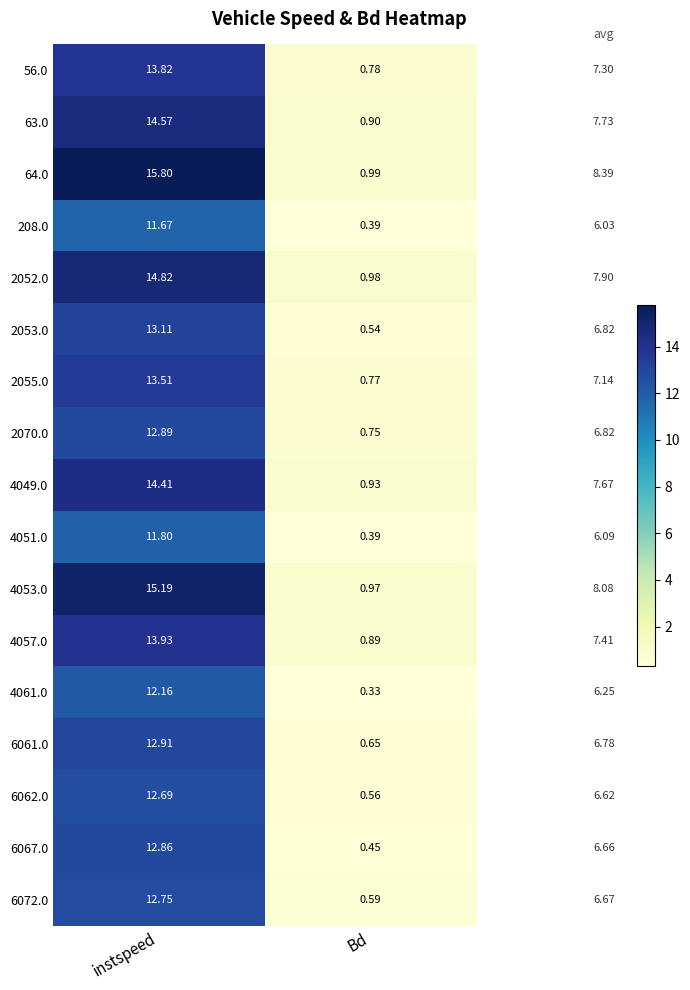

Rank the series by their maximum value, from highest to lowest.

64.0, 4053.0, 2052.0, 63.0, 4049.0, 4057.0, 56.0, 2055.0, 2053.0, 6061.0, 2070.0, 6067.0, 6072.0, 6062.0, 4061.0, 4051.0, 208.0